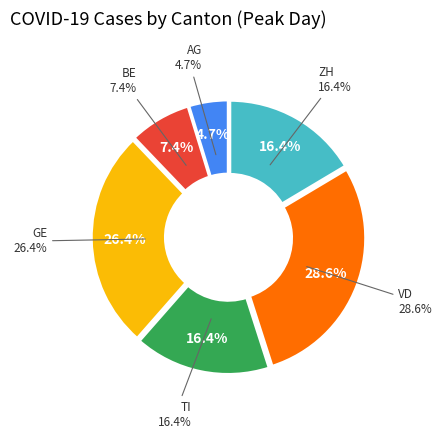

To the nearest percent, what percentage of the pie is TI?

16%